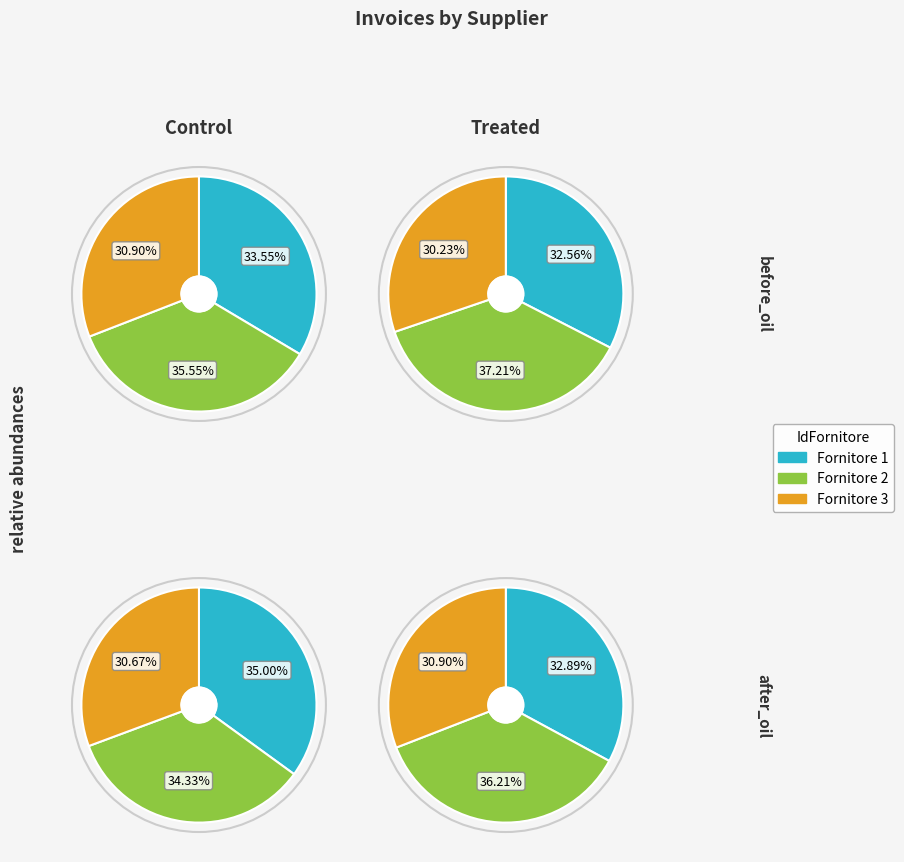

What is the smallest slice in the pie chart?

Fornitore 3